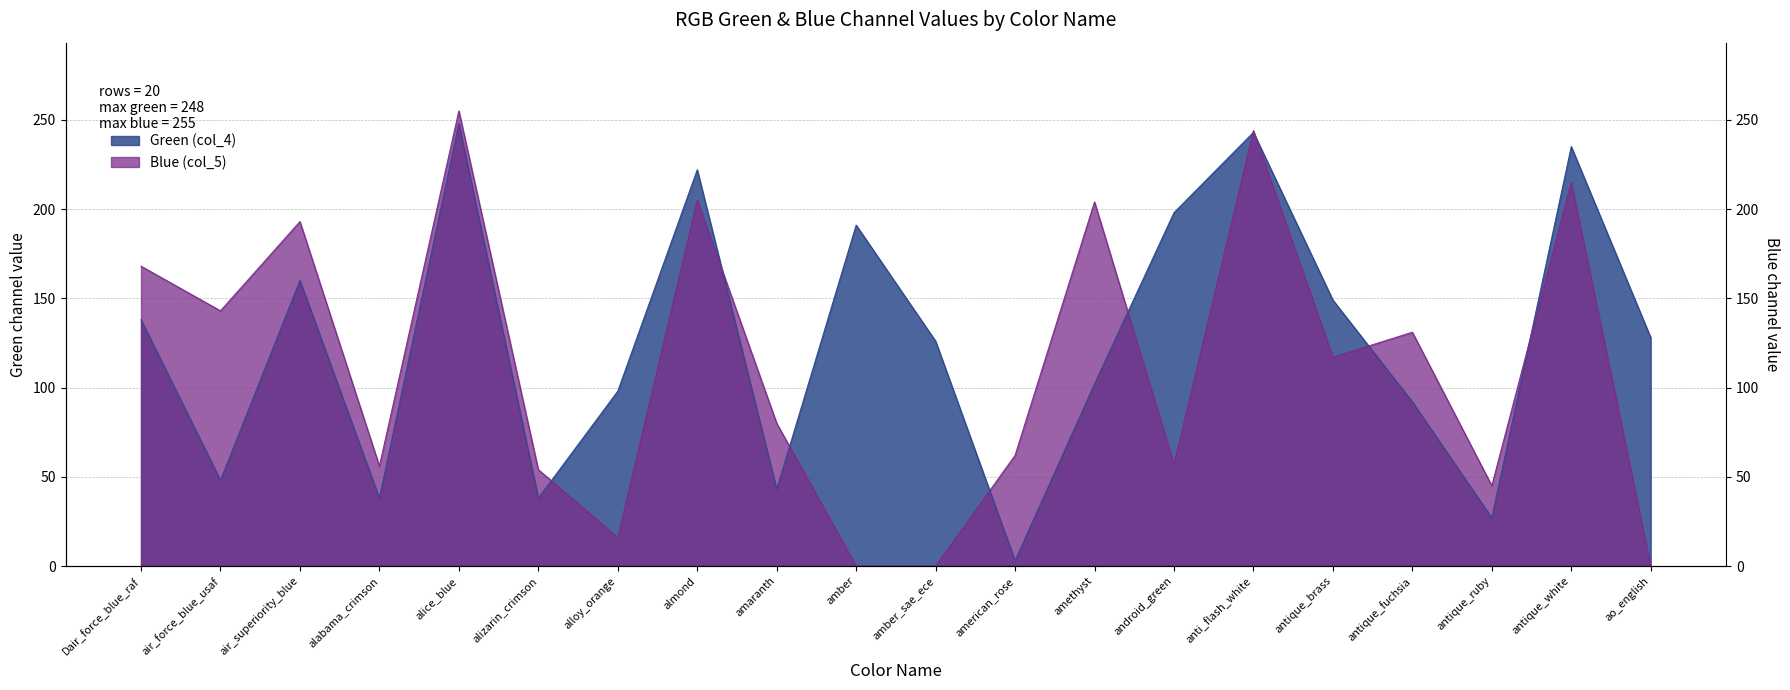

Reading left to right, extract all data points from this chart.

Green (col_4): Dair_force_blue_raf=138	air_force_blue_usaf=48	air_superiority_blue=160	alabama_crimson=38	alice_blue=248	alizarin_crimson=38	alloy_orange=98	almond=222	amaranth=43	amber=191	amber_sae_ece=126	american_rose=3	amethyst=102	android_green=198	anti_flash_white=243	antique_brass=149	antique_fuchsia=92	antique_ruby=27	antique_white=235	ao_english=128
Blue (col_5): Dair_force_blue_raf=168	air_force_blue_usaf=143	air_superiority_blue=193	alabama_crimson=56	alice_blue=255	alizarin_crimson=54	alloy_orange=16	almond=205	amaranth=80	amber=0	amber_sae_ece=0	american_rose=62	amethyst=204	android_green=57	anti_flash_white=244	antique_brass=117	antique_fuchsia=131	antique_ruby=45	antique_white=215	ao_english=0